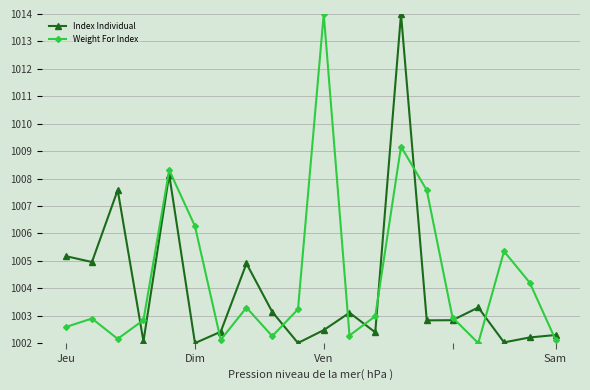

What is the value of the Weight For Index point at the 9th from the left?

1002.3